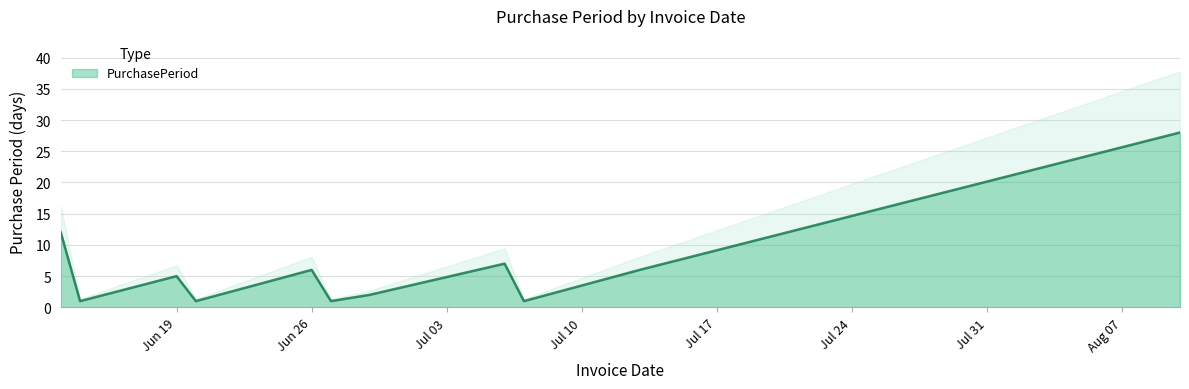

The PurchasePeriod series shows 2 at Jun 19. True or false?

False